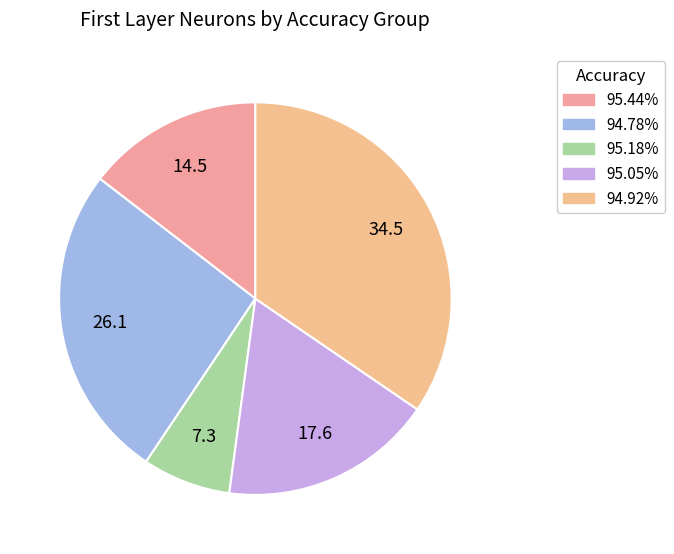

How many segments does this pie chart have?

5